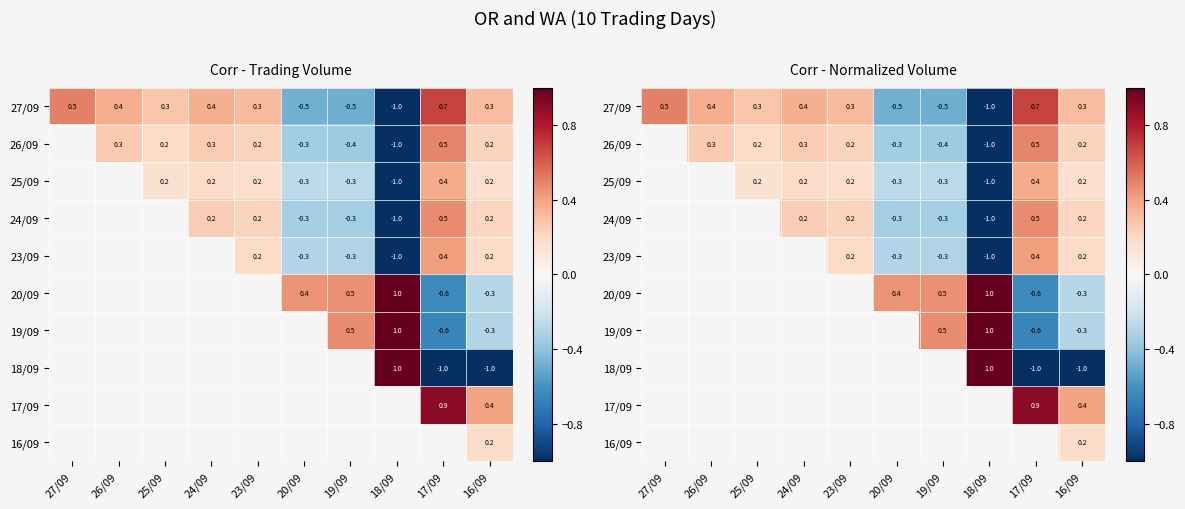

Which has a higher value, 27/09 or 19/09?

27/09